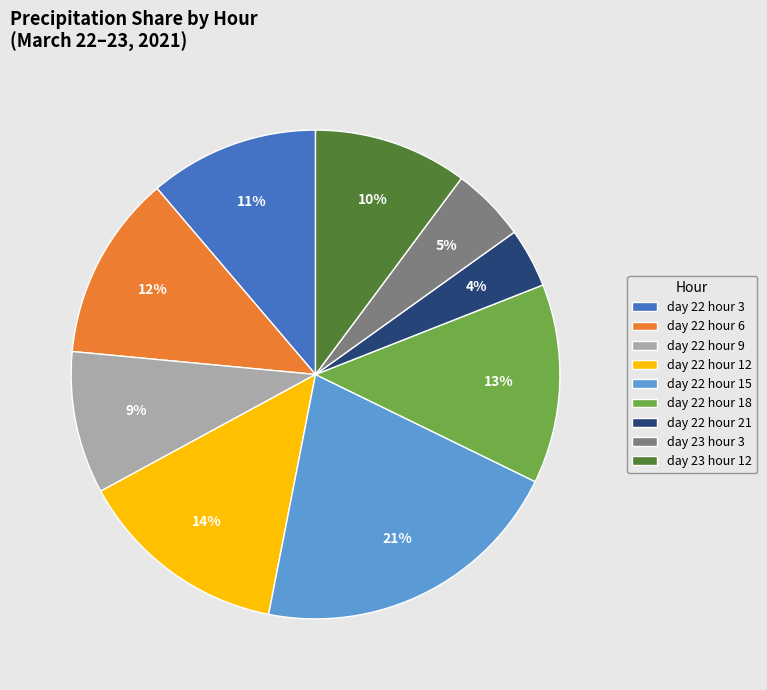

Combined, do day 22 hour 9 and day 23 hour 12 account for over 50%?

No